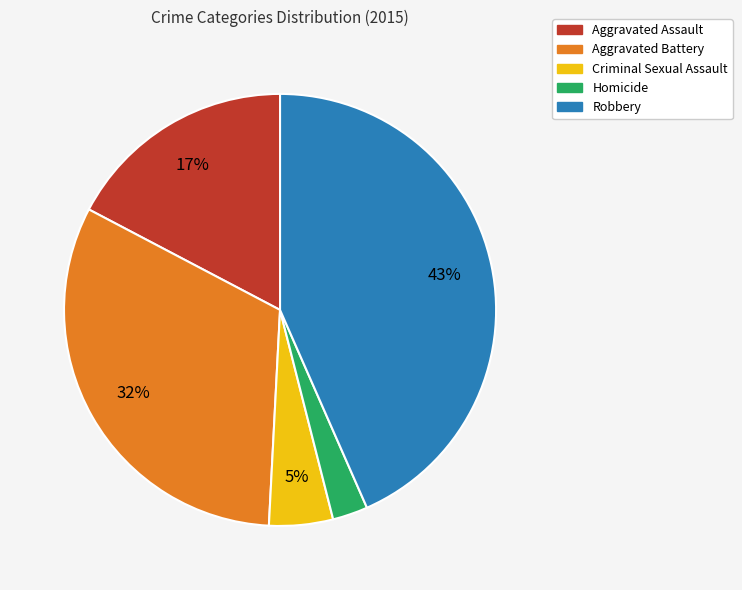

Is the sum of Aggravated Battery and Aggravated Assault greater than half?

No